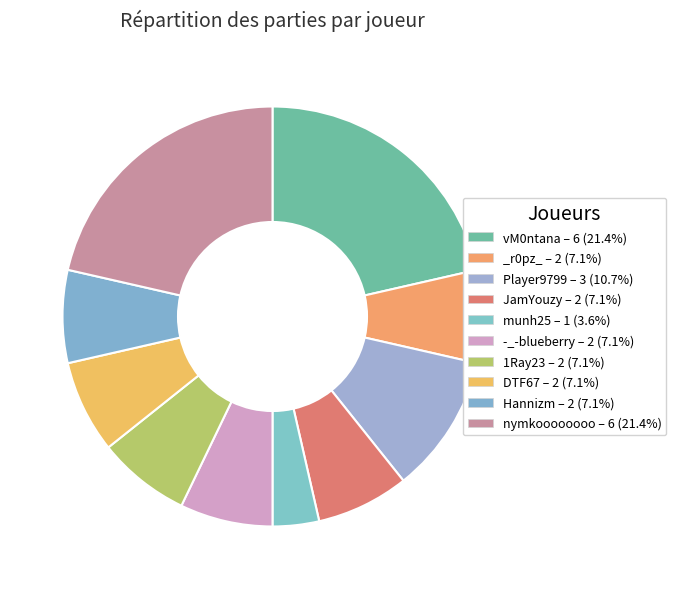

Count the number of slices in the pie.

10